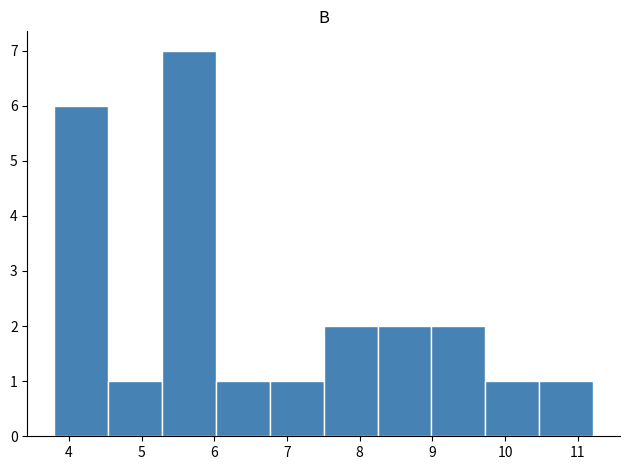

Which range on the x-axis has the tallest bar?

5.3 to 6.0